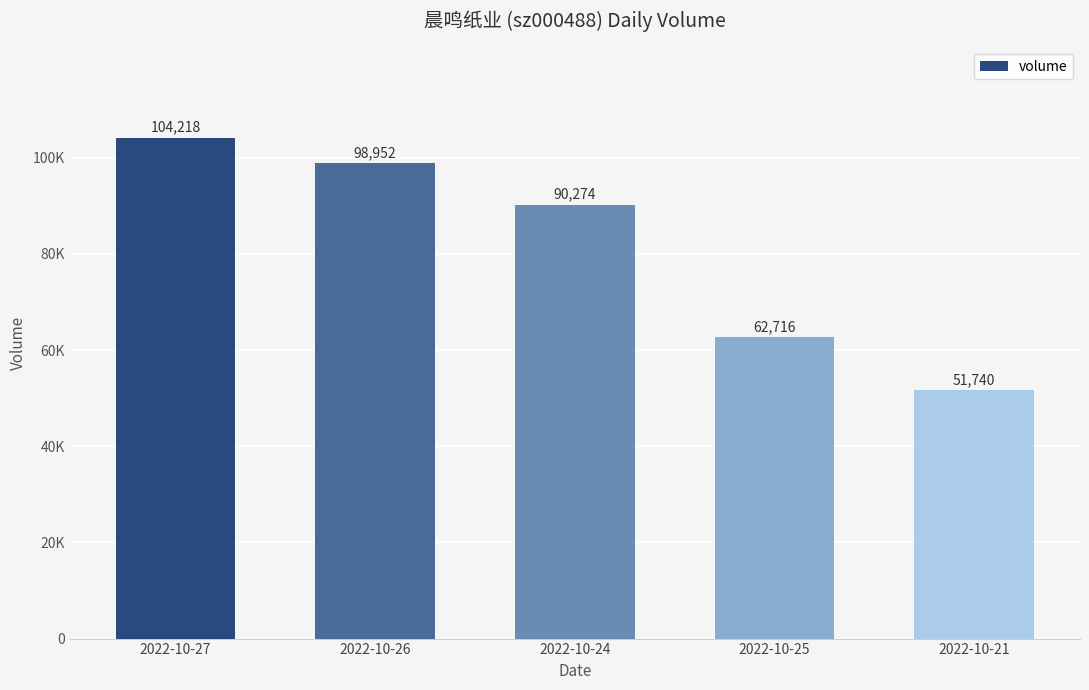

What is the ratio of the value at 2022-10-27 to the value at 2022-10-26?

1.1